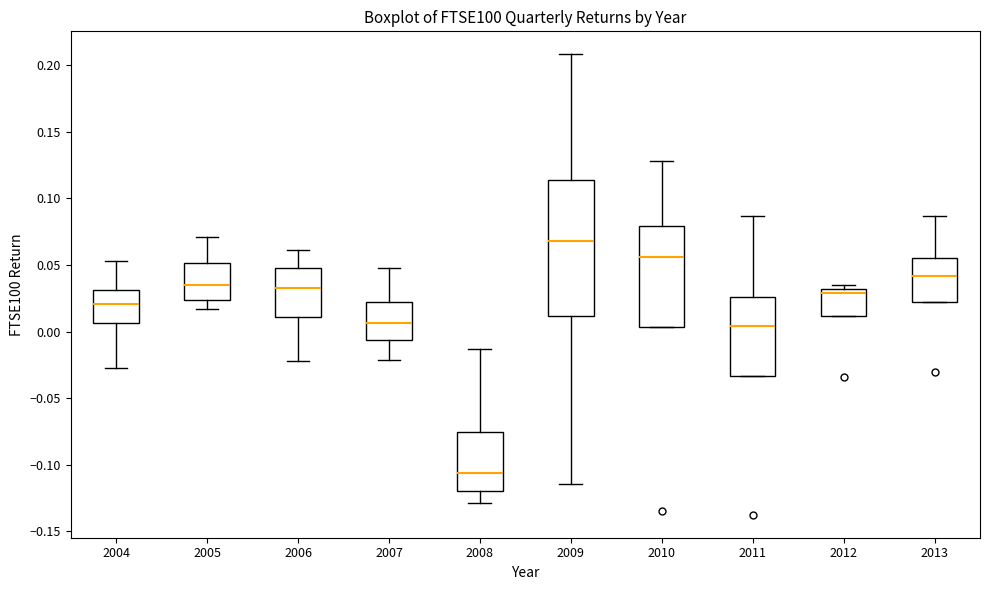

Where is the upper edge of the box at x = 2011 on the y-axis? The values are not printed on the chart, so give them approximately, as read against the axis.

0.025